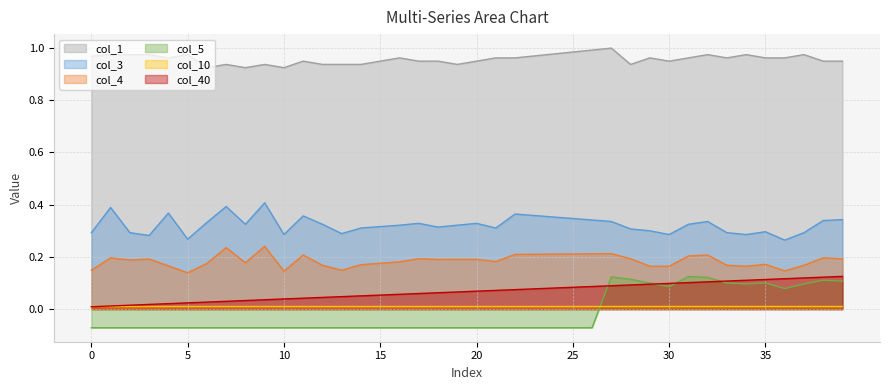

True or false: col_40 and col_3 intersect in this chart.

False